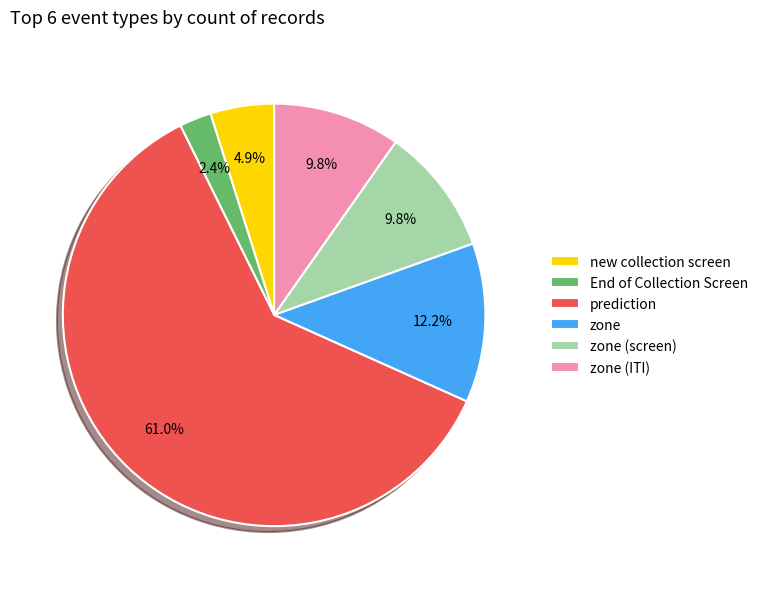

Is new collection screen the majority of the pie?

No